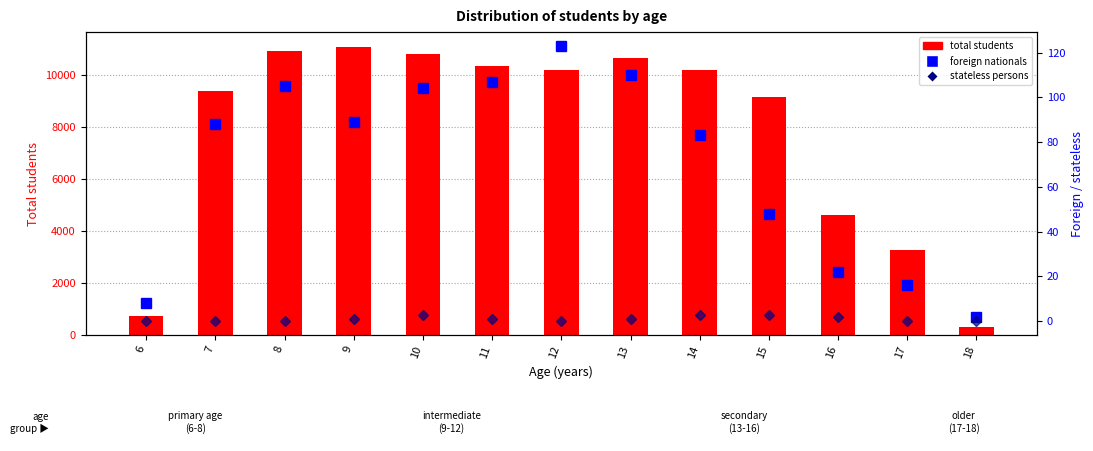

Between 15 and 17, which series saw the biggest shift?

total students